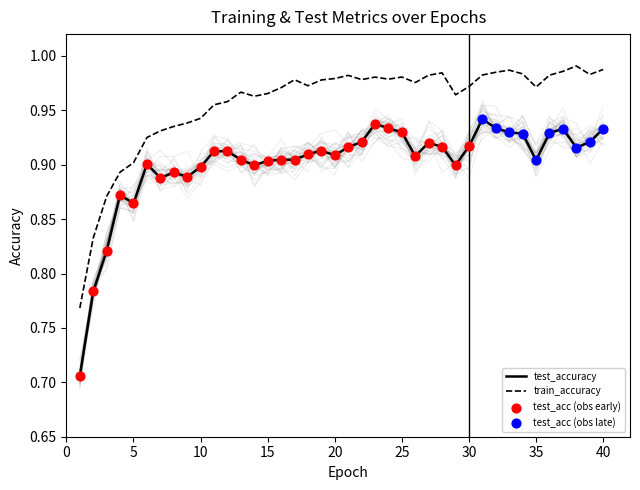

True or false: train_accuracy and test_accuracy cross at least once.

False